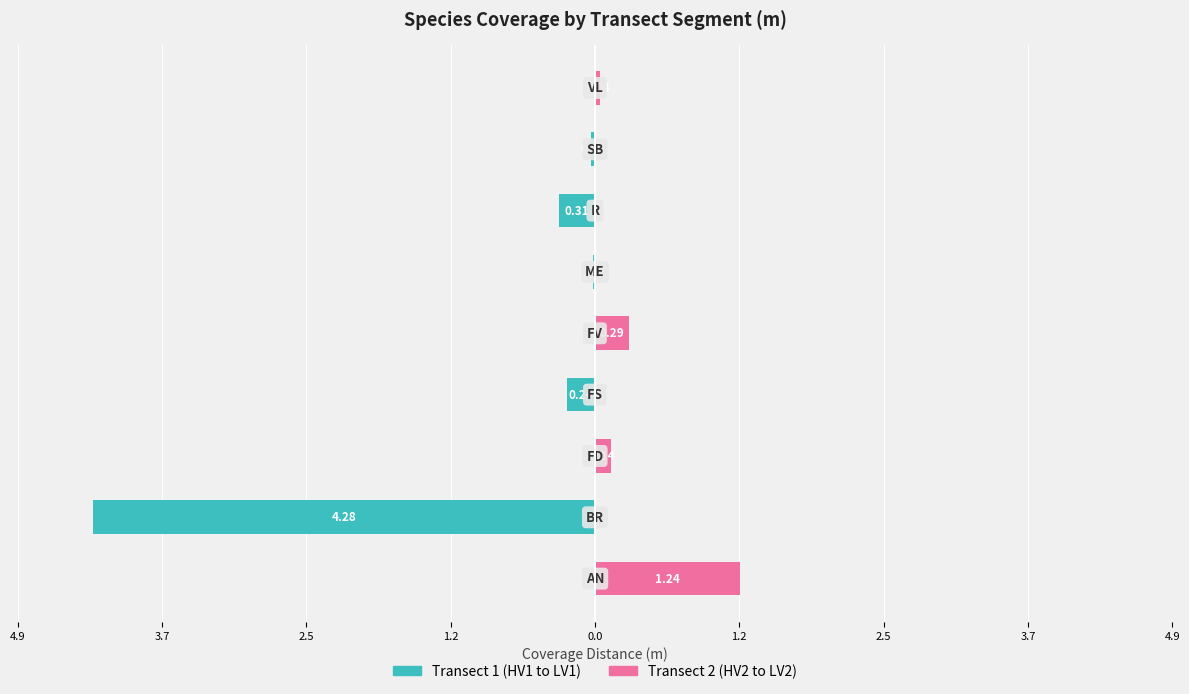

Is the value of Transect 1 (HV1 to LV1) at 4.9 greater than the value of Transect 2 (HV2 to LV2) at 4.9?

No